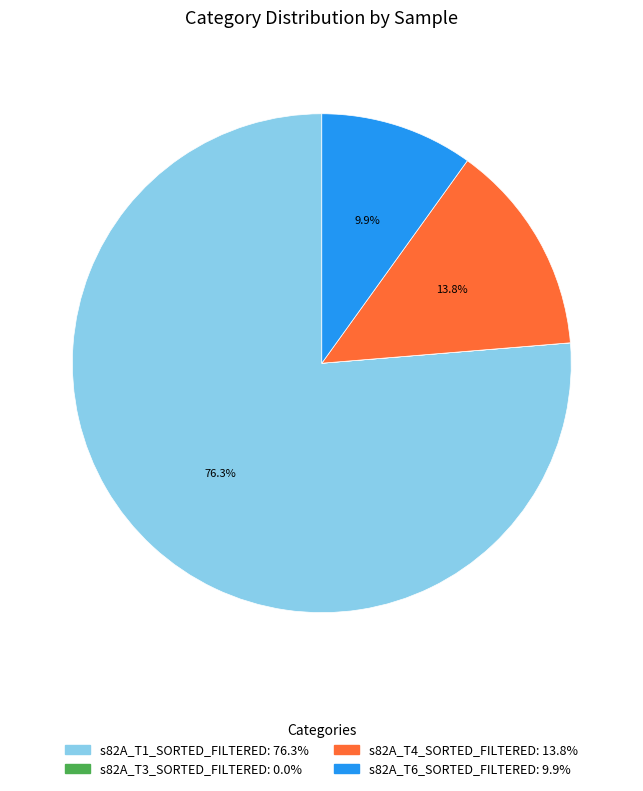

To the nearest percent, what is the difference between the largest and smallest slice percentages?

76%